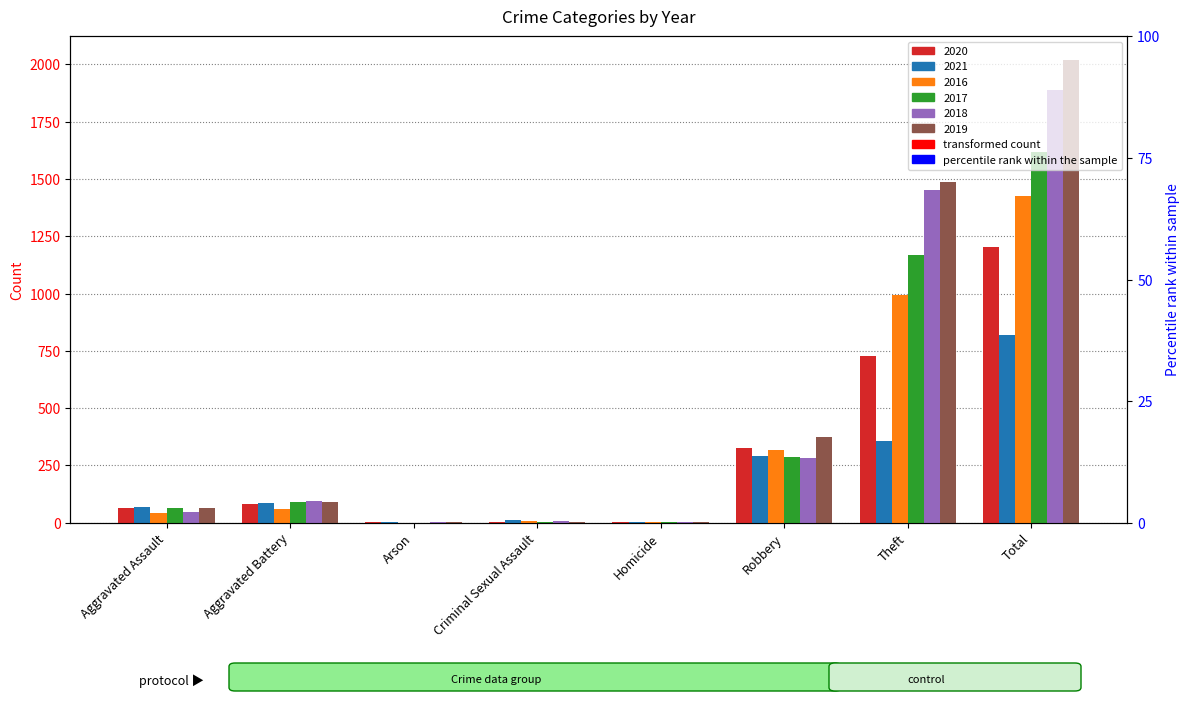

Reading left to right, extract all data points from this chart.

2020: Aggravated Assault=65	Aggravated Battery=82	Arson=1	Criminal Sexual Assault=1	Homicide=2	Robbery=325	Theft=727	Total=1205
2021: Aggravated Assault=69	Aggravated Battery=87	Arson=1	Criminal Sexual Assault=11	Homicide=3	Robbery=289	Theft=355	Total=817
2016: Aggravated Assault=44	Aggravated Battery=60	Arson=0	Criminal Sexual Assault=6	Homicide=1	Robbery=318	Theft=994	Total=1425
2017: Aggravated Assault=63	Aggravated Battery=92	Arson=0	Criminal Sexual Assault=5	Homicide=1	Robbery=288	Theft=1166	Total=1617
2018: Aggravated Assault=47	Aggravated Battery=95	Arson=1	Criminal Sexual Assault=6	Homicide=1	Robbery=283	Theft=1453	Total=1887
2019: Aggravated Assault=62	Aggravated Battery=90	Arson=1	Criminal Sexual Assault=4	Homicide=1	Robbery=374	Theft=1488	Total=2021